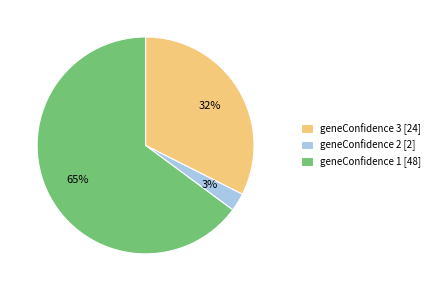

Which slice is the smallest?

geneConfidence 2 [2]